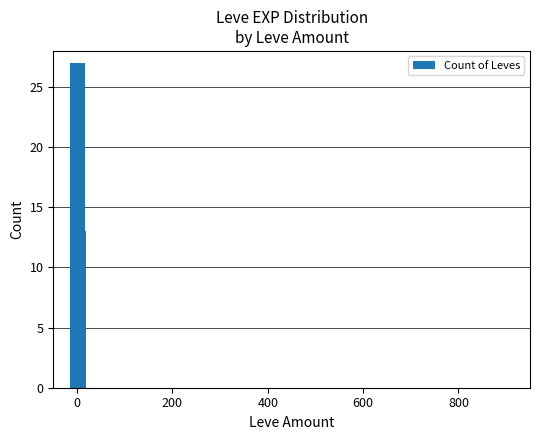

What is the value of the 2nd bar from the left?

13